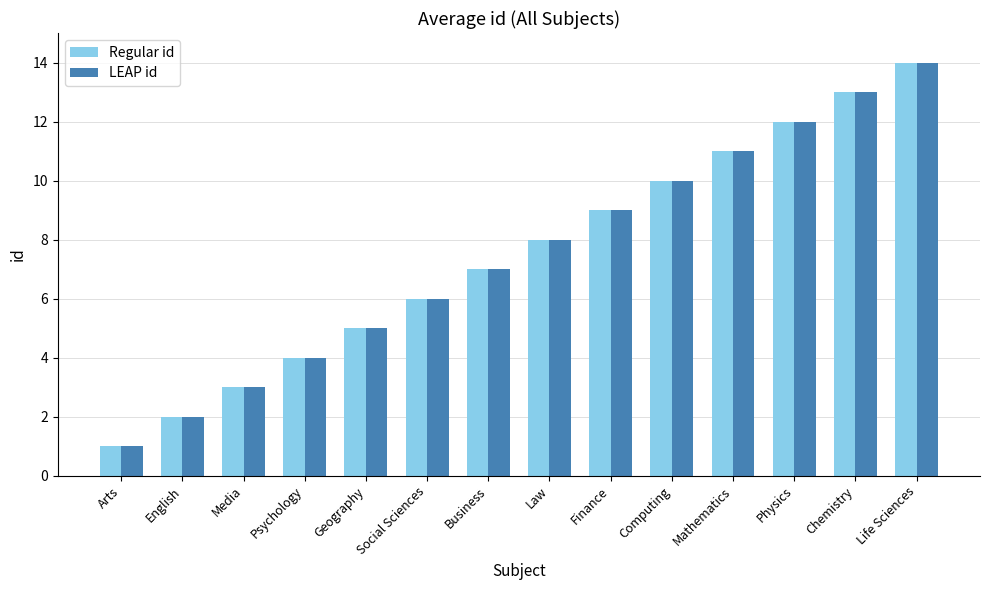

What is the difference between the second highest and second lowest values in the Regular id series?

11